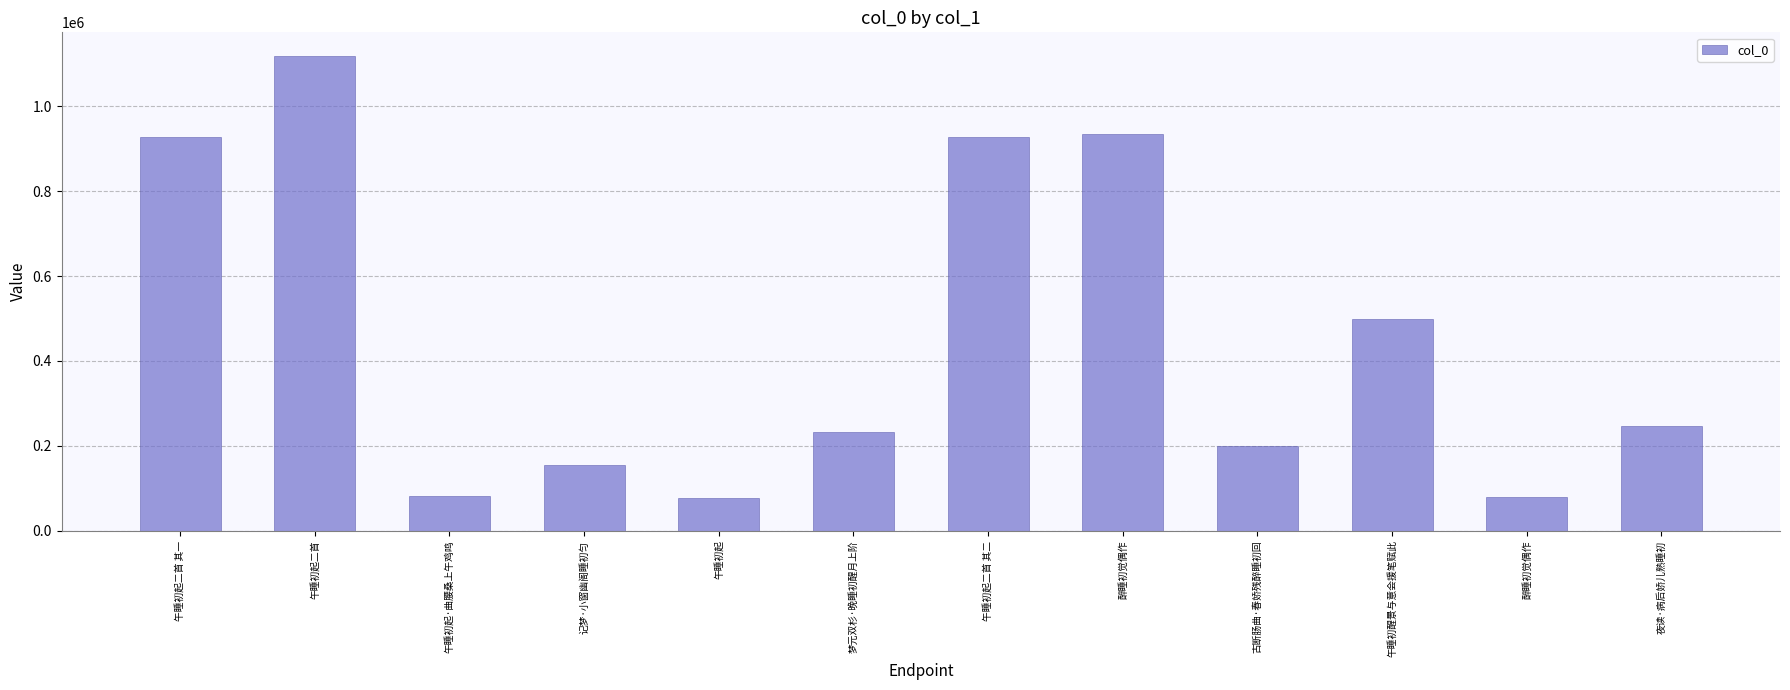

Reading left to right, what are all the values shown in this chart?

928403	1118420	82434	155594	77703	231622	928404	934744	200716	499459	79591	247133